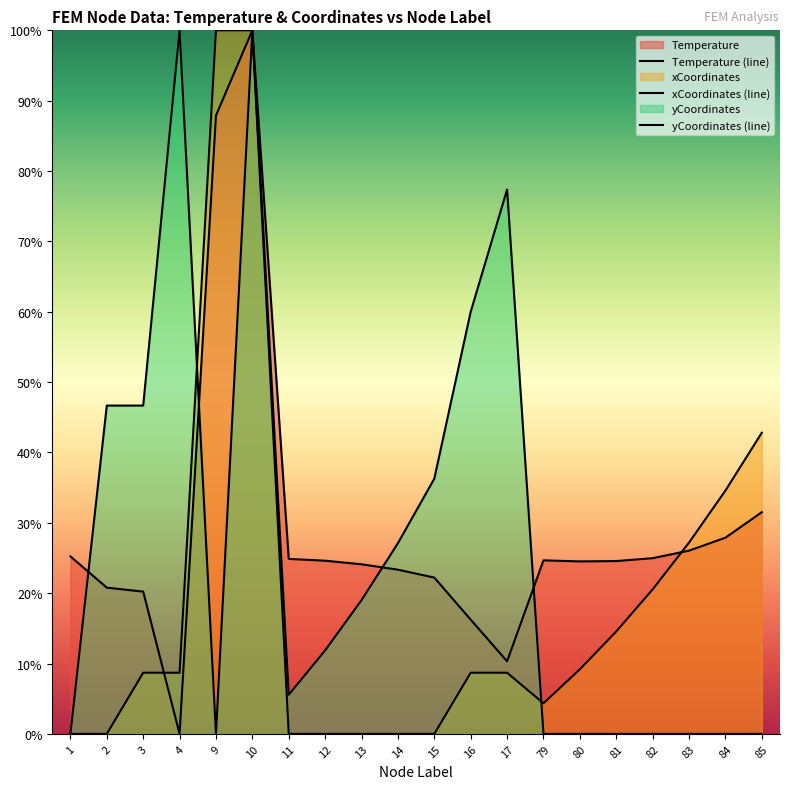

At which label is xCoordinates (line) closest to 0?

1